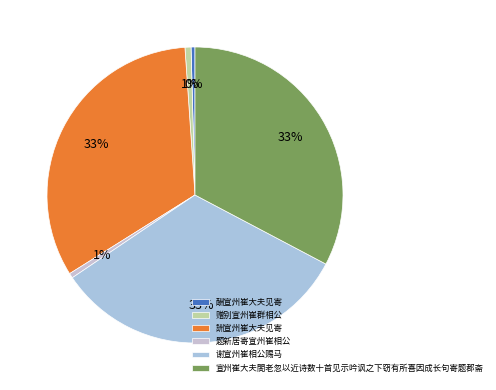

Rank the categories by value from lowest to highest.

酬宣州崔大夫见寄, 题新居寄宣州崔相公, 赠别宣州崔群相公, 宣州崔大夫閤老忽以近诗数十首见示吟讽之下窃有所喜因成长句寄题郡斋, 谢宣州崔相公赐马, 詶宣州崔大夫见寄